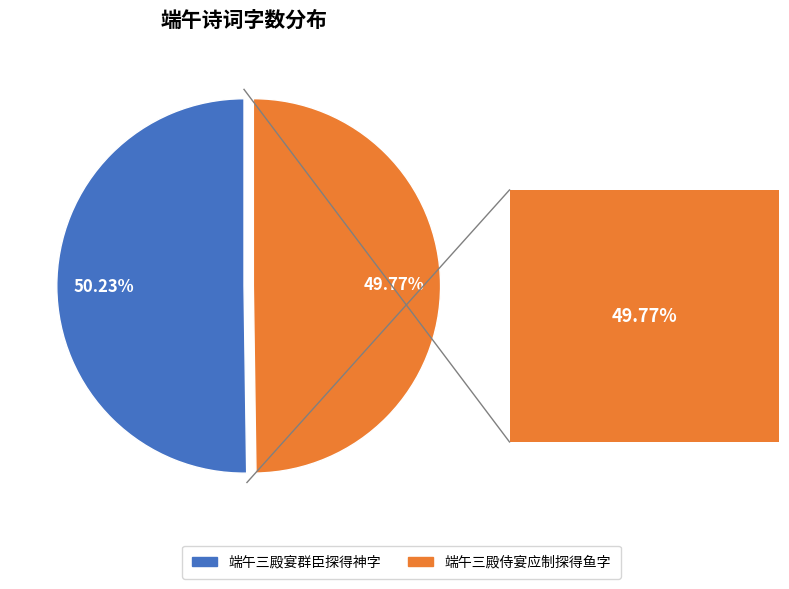

Is it true that 端午三殿宴群臣探得神字 is 1% of the pie?

False